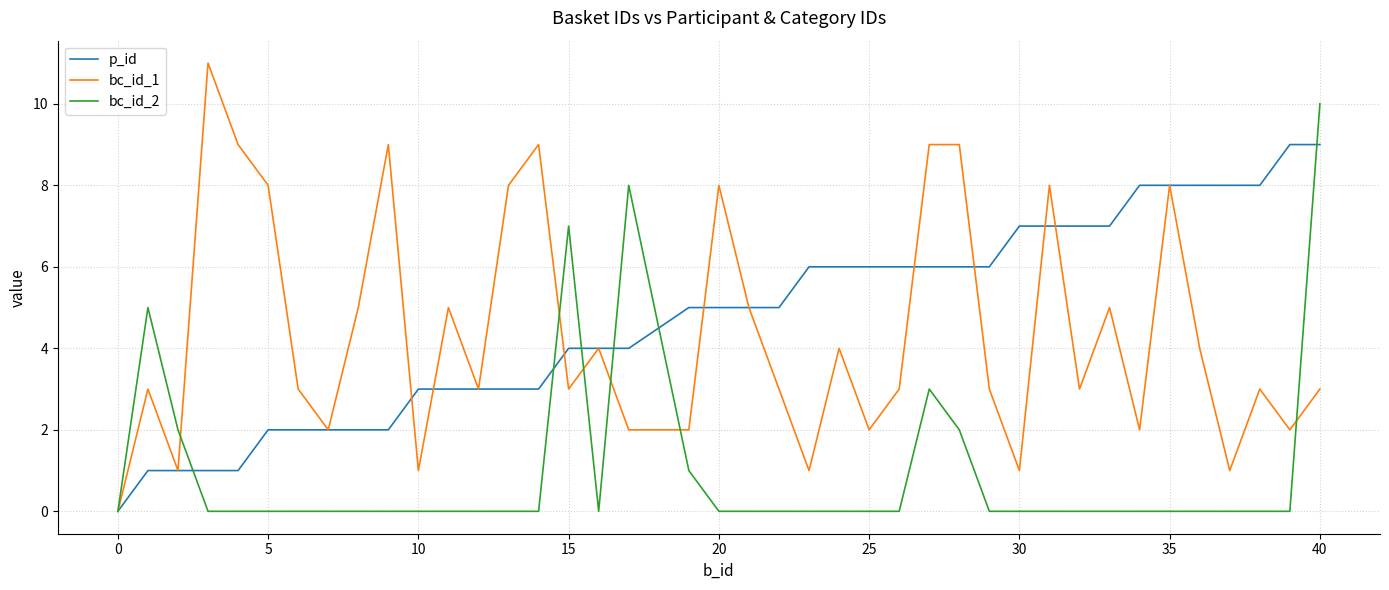

What is the maximum value shown in the chart?

11